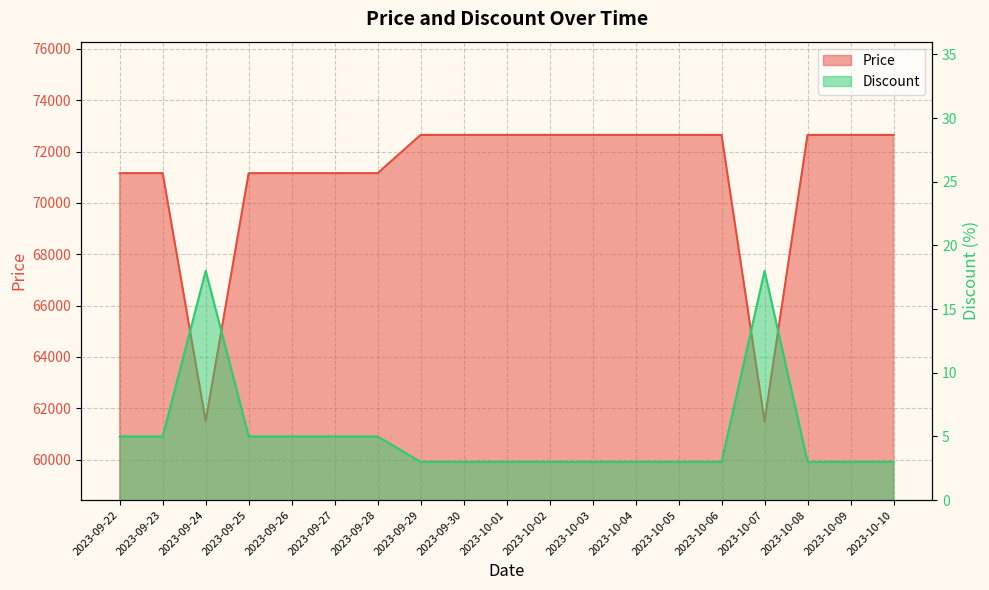

What is the highest value of the Price series?

72650